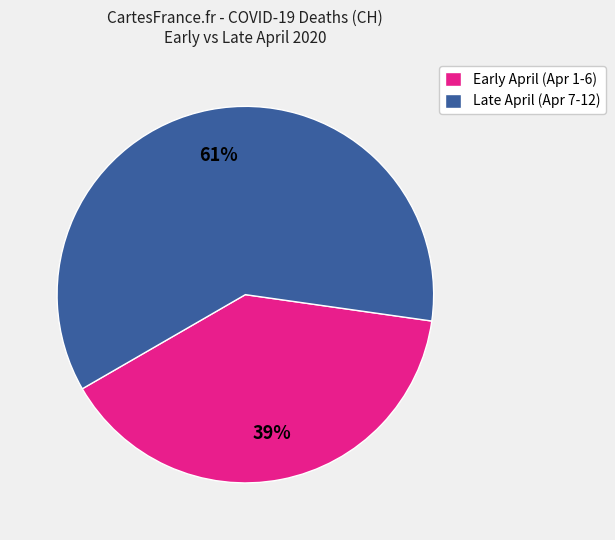

Between Early April (Apr 1-6) and Late April (Apr 7-12), which is larger?

Late April (Apr 7-12)